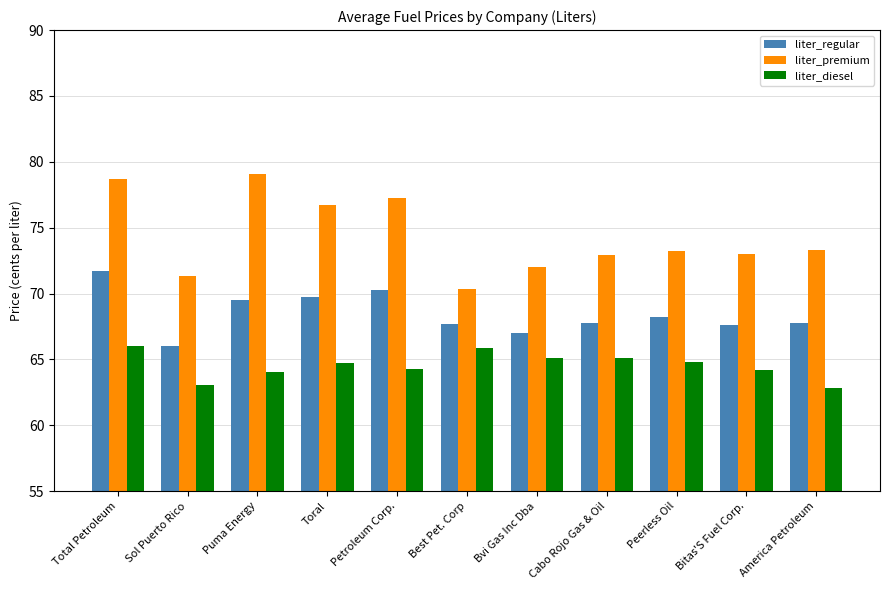

What position from the right is Best Pet. Corp?

6